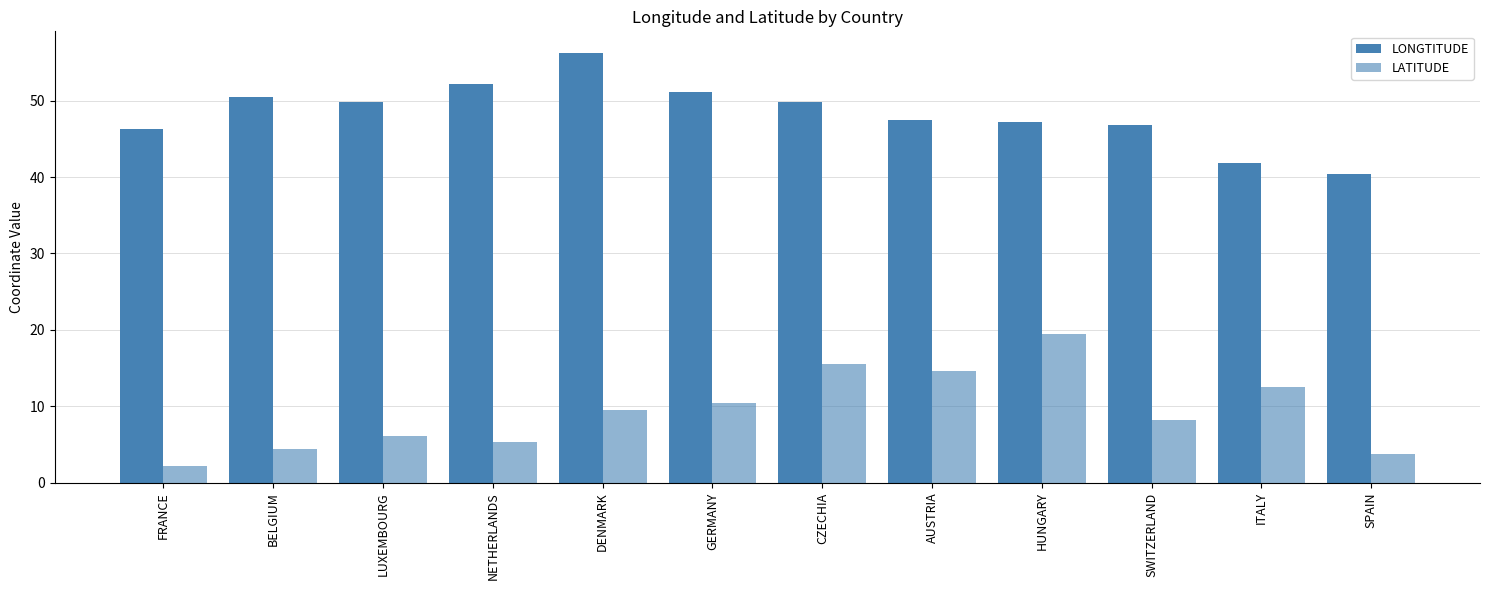

At which category is the sum across all series the highest?

HUNGARY